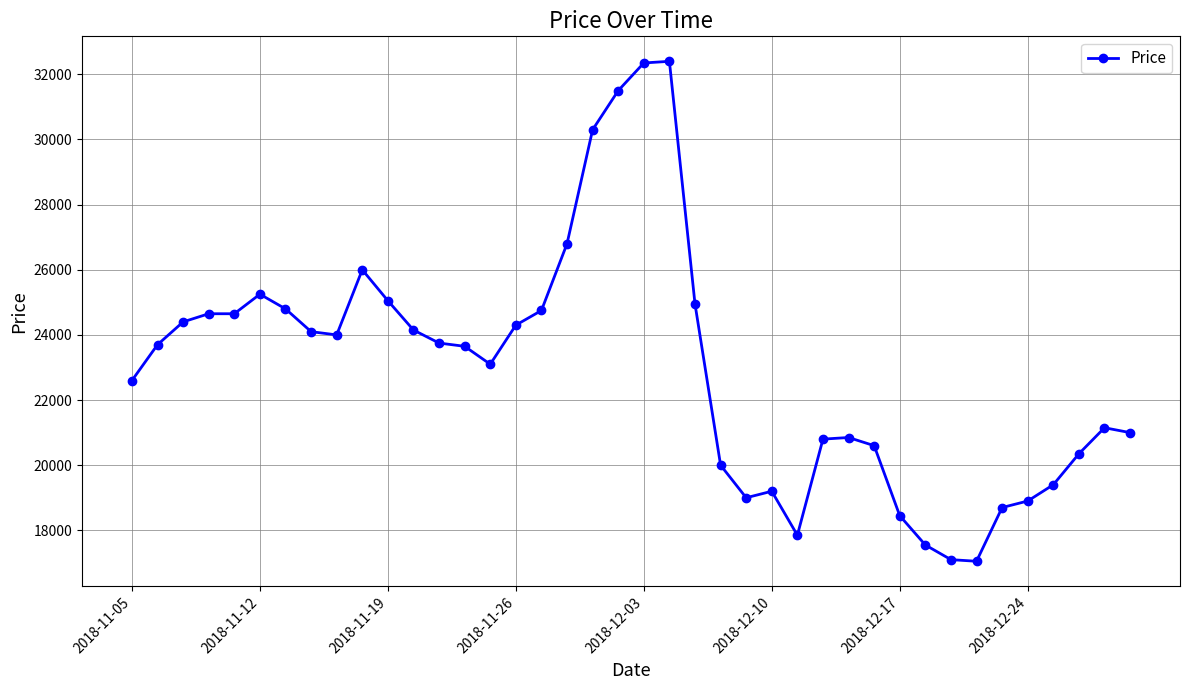

What is the greatest value displayed?

32400